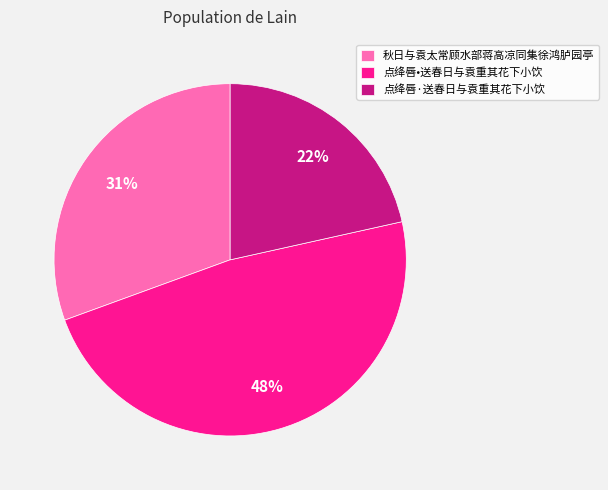

To the nearest percent, what percentage of the pie is 秋日与袁太常顾水部蒋高凉同集徐鸿胪园亭?

31%